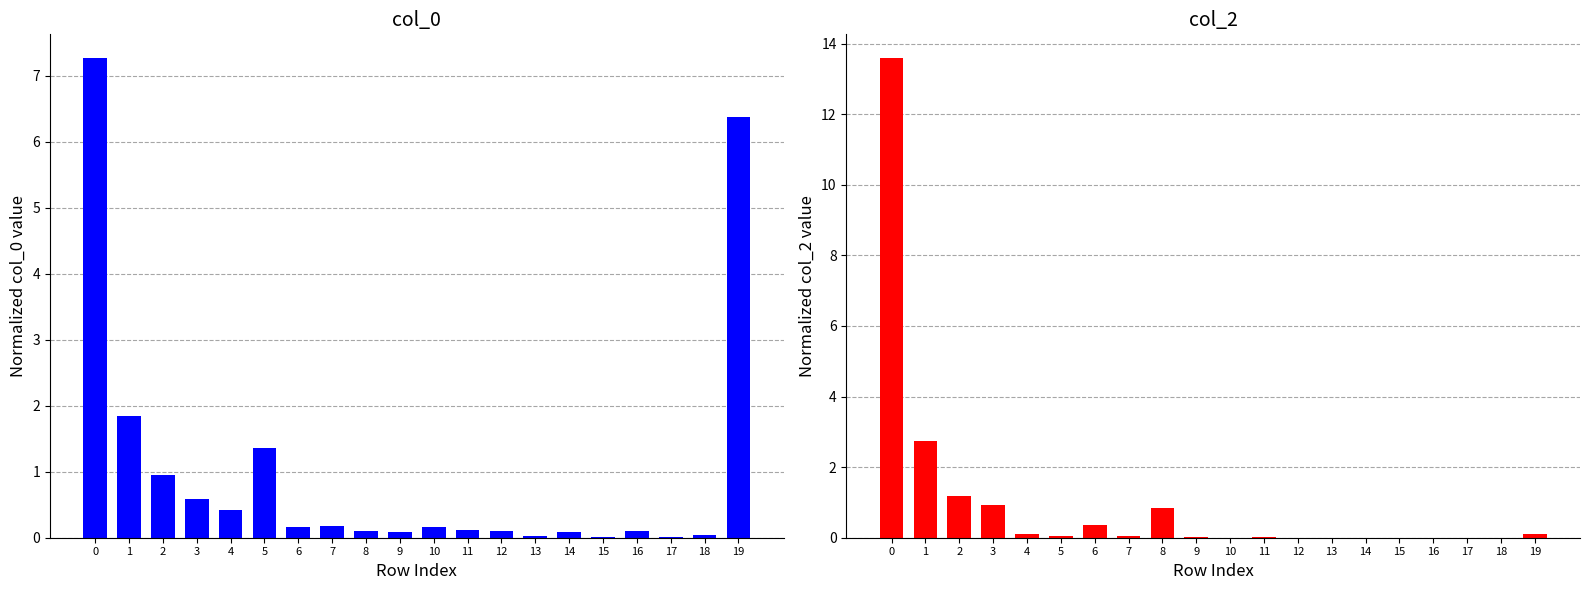

What is the maximum value shown in the chart?

13.6